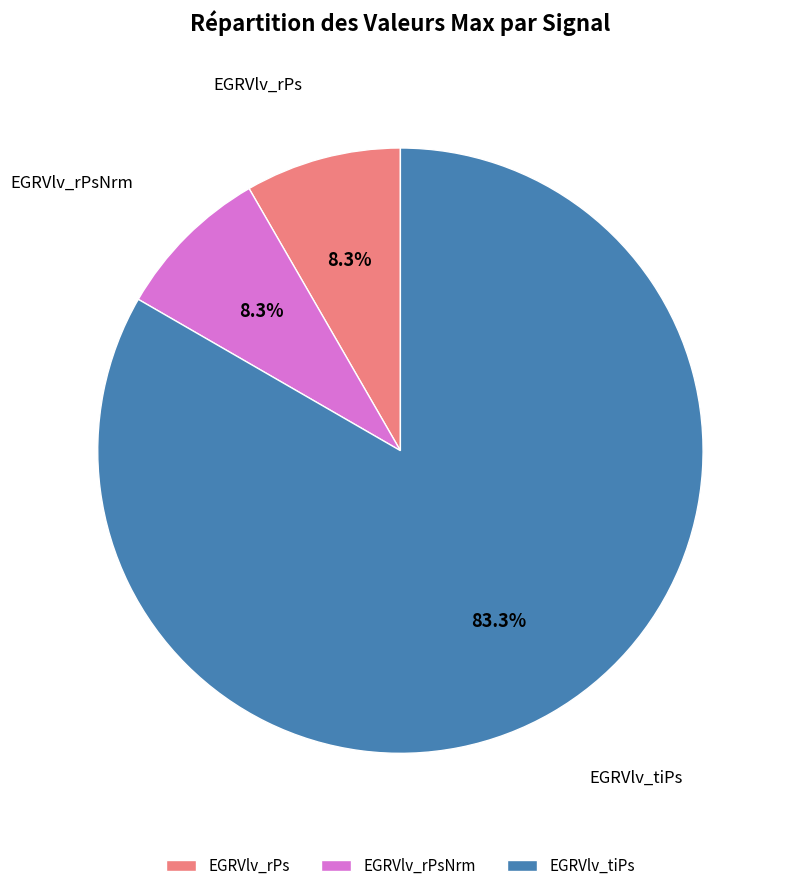

Do EGRVlv_tiPs and EGRVlv_rPsNrm together represent more than half of the pie?

Yes